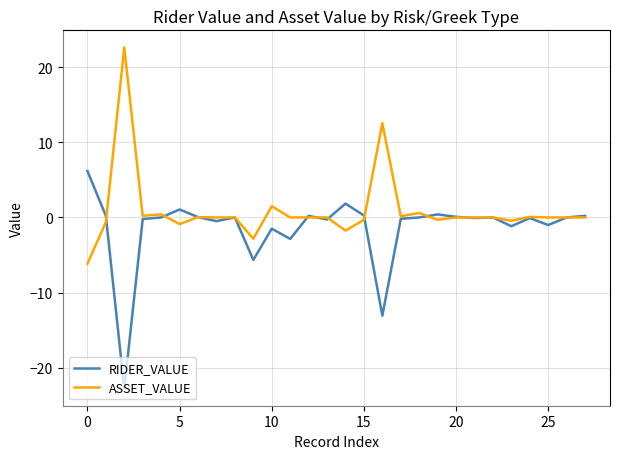

Does the chart have visible grid lines?

Yes